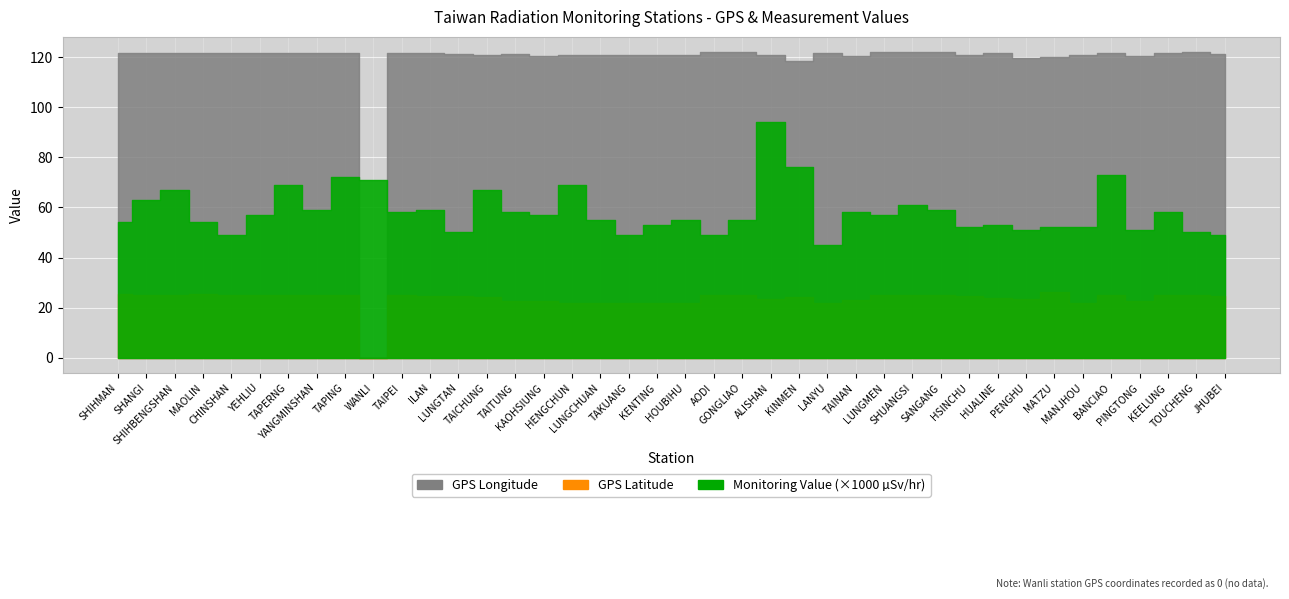

What is the value of the Monitoring Value (microSievert/hr) point at the 23rd from the left?

0.1